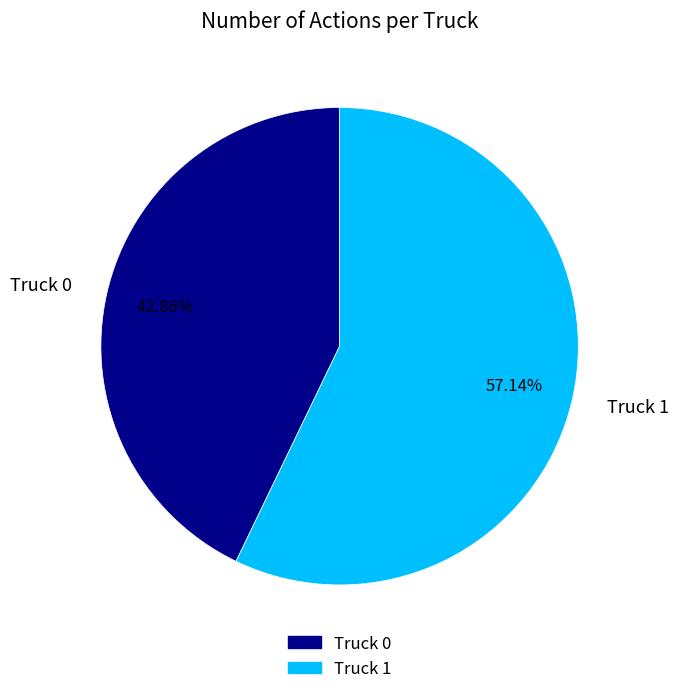

Which category accounts for the majority?

Truck 1